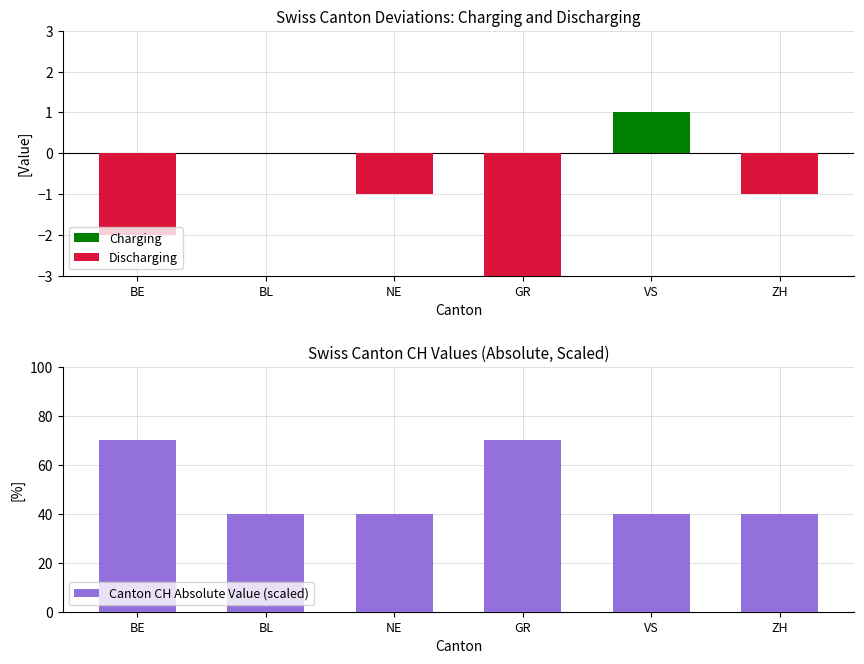

What is the value of the Charging bar at the 5th from the left?

1